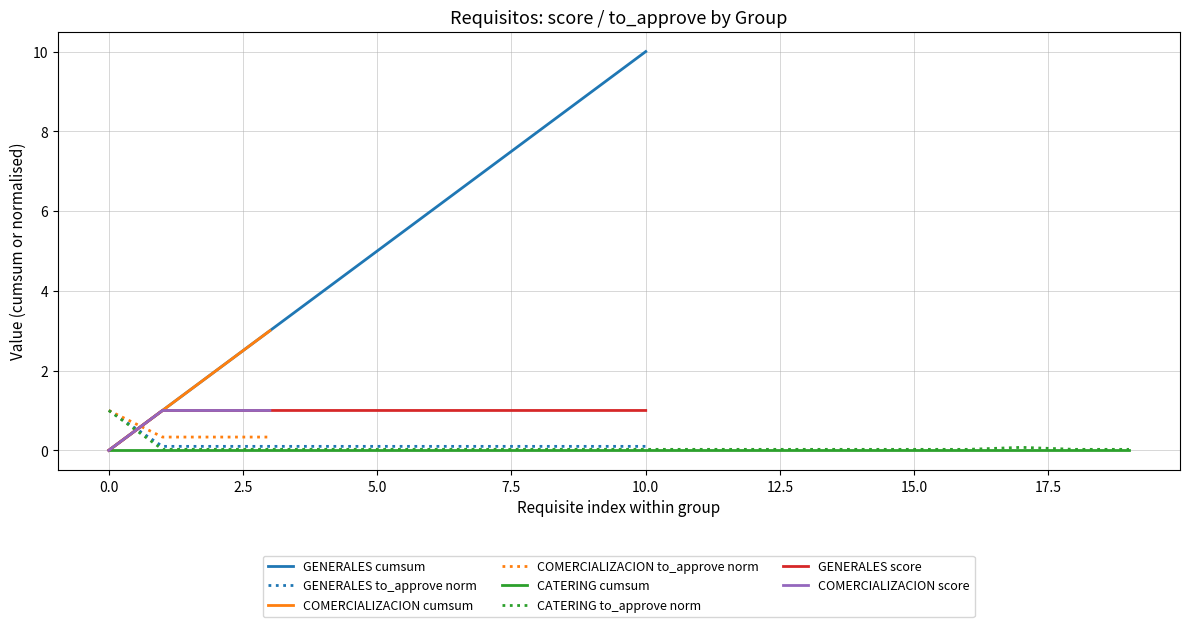

True or false: GENERALES to_approve norm and GENERALES cumsum cross at least once.

True